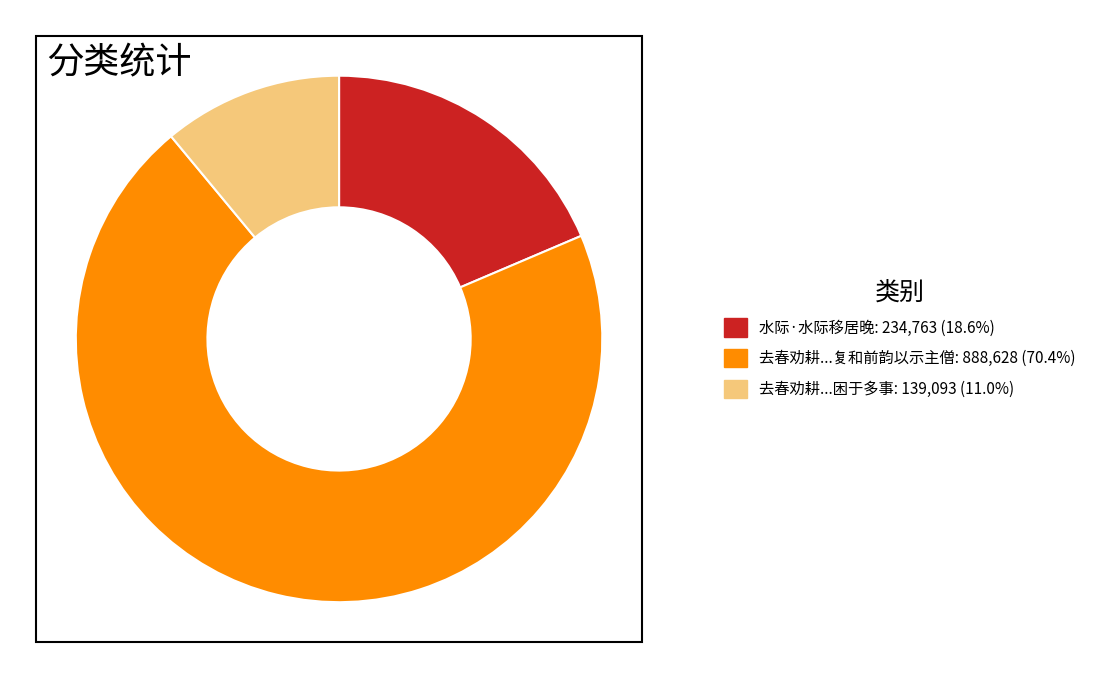

Is there a majority slice in this chart?

Yes